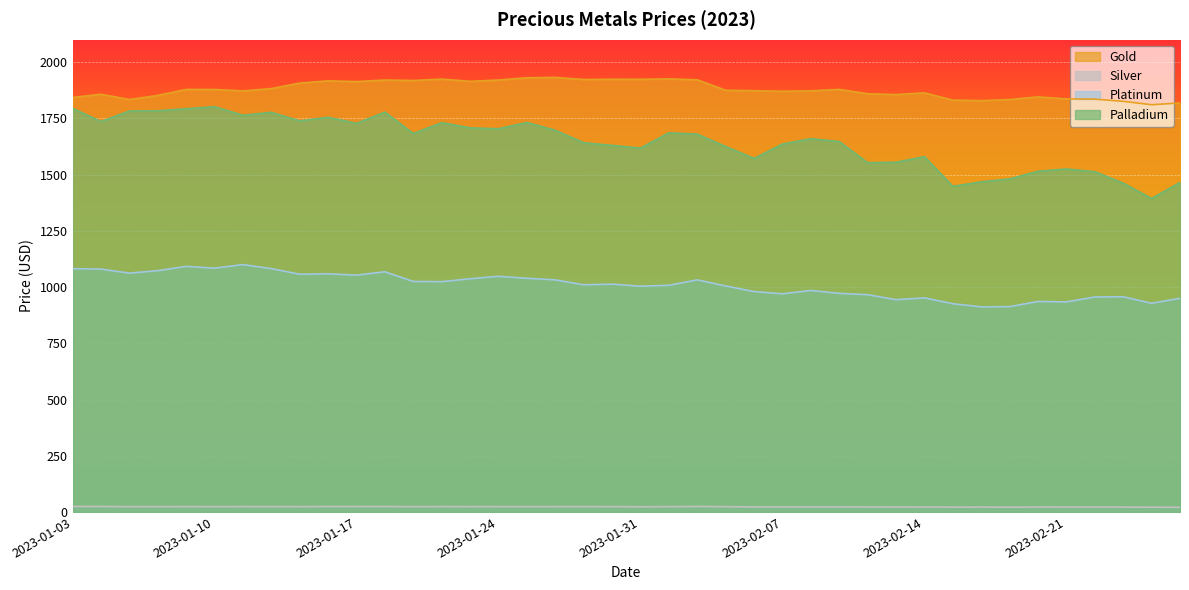

At 2023-02-02, list the series in order from smallest to largest.

Silver, Platinum, Palladium, Gold